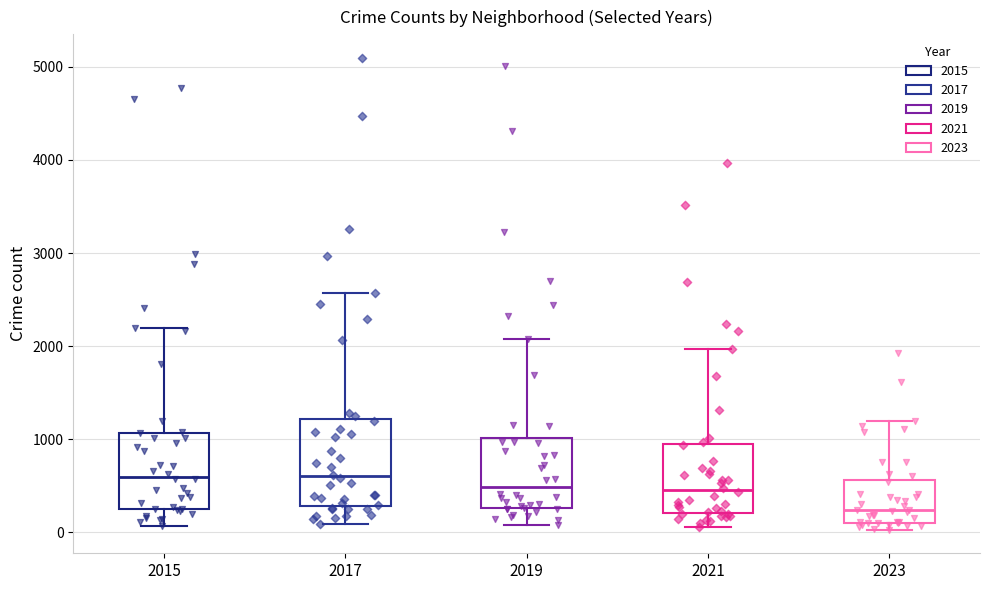

Which box is the tallest, from its lower edge to its upper edge?

2017